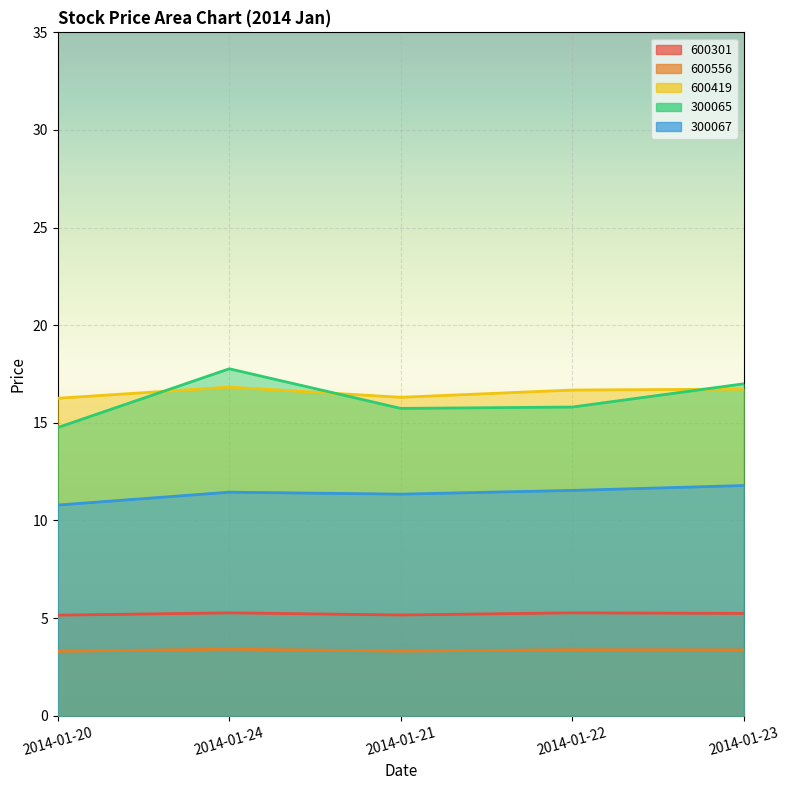

How many interior local valleys does the 300067 series have?

1